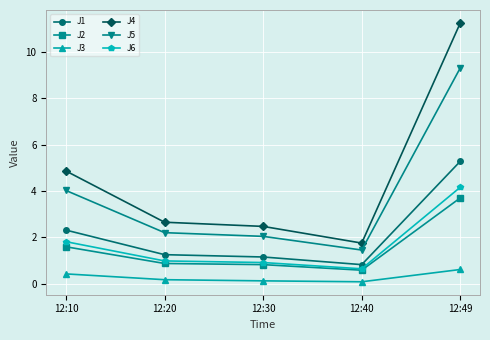

The J1 series shows 7.8 at 12:49. True or false?

False